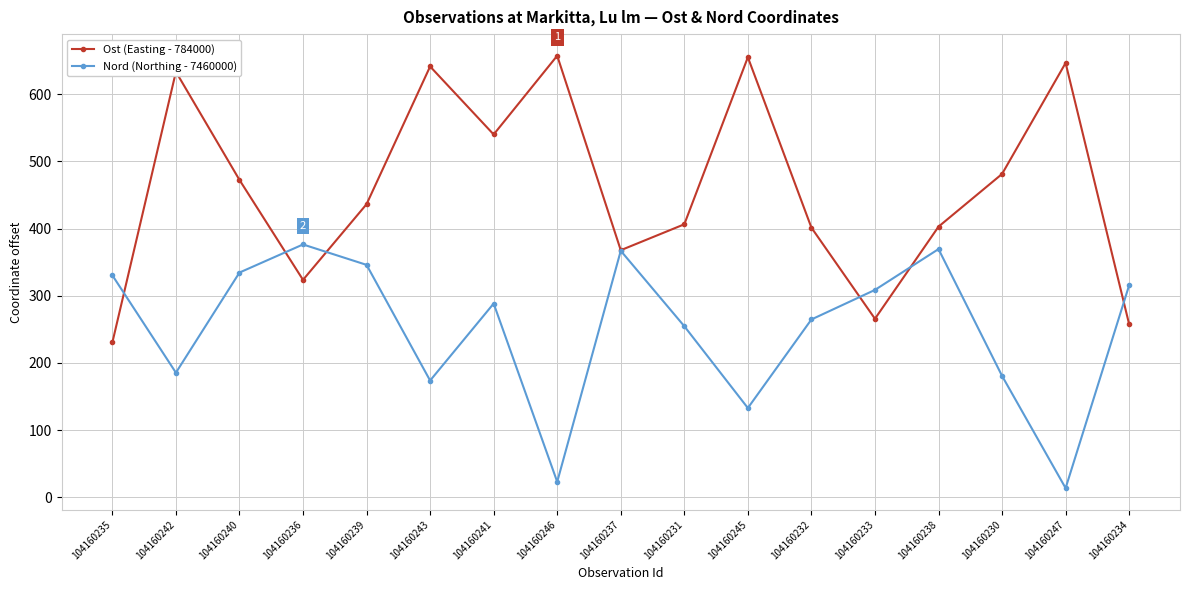

At how many categories does at least one series exceed 30?

17